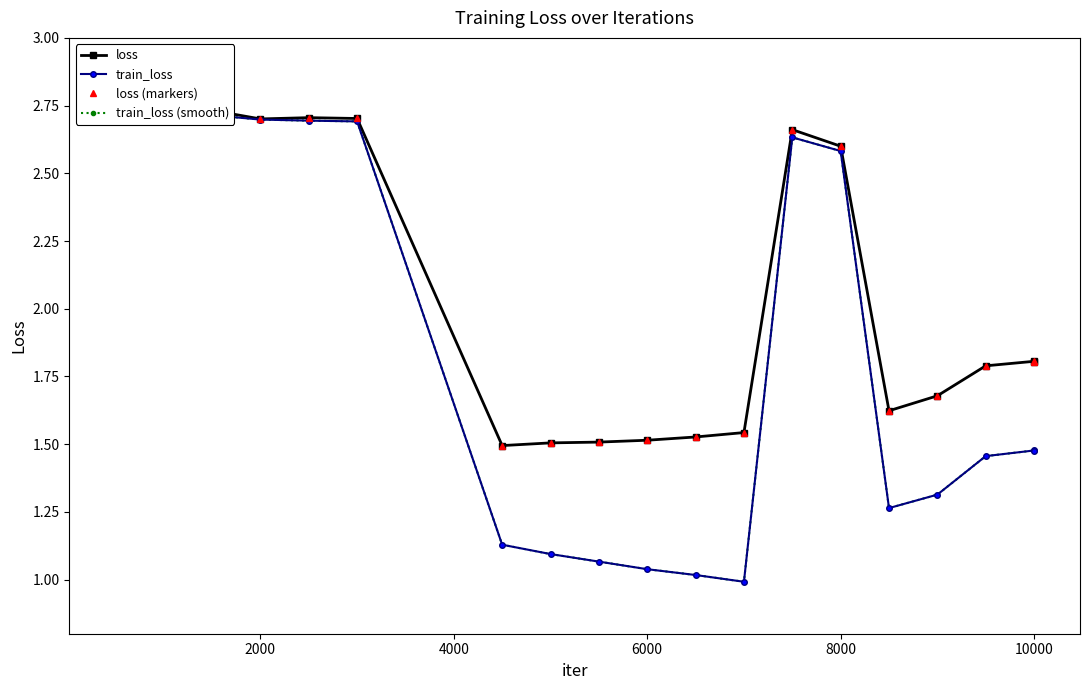

What is the value of the train_loss (smooth) point at the 17th from the left?

1.5